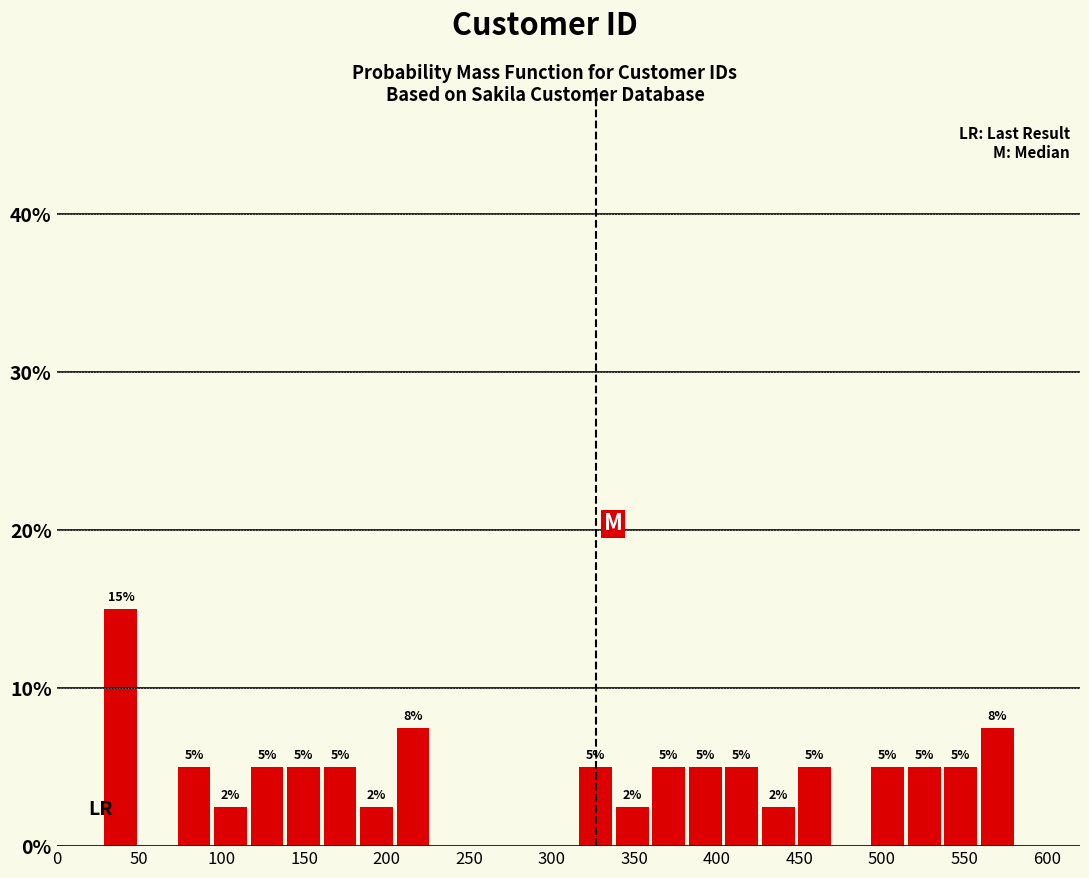

Which range on the x-axis has the tallest bar?

30 to 50